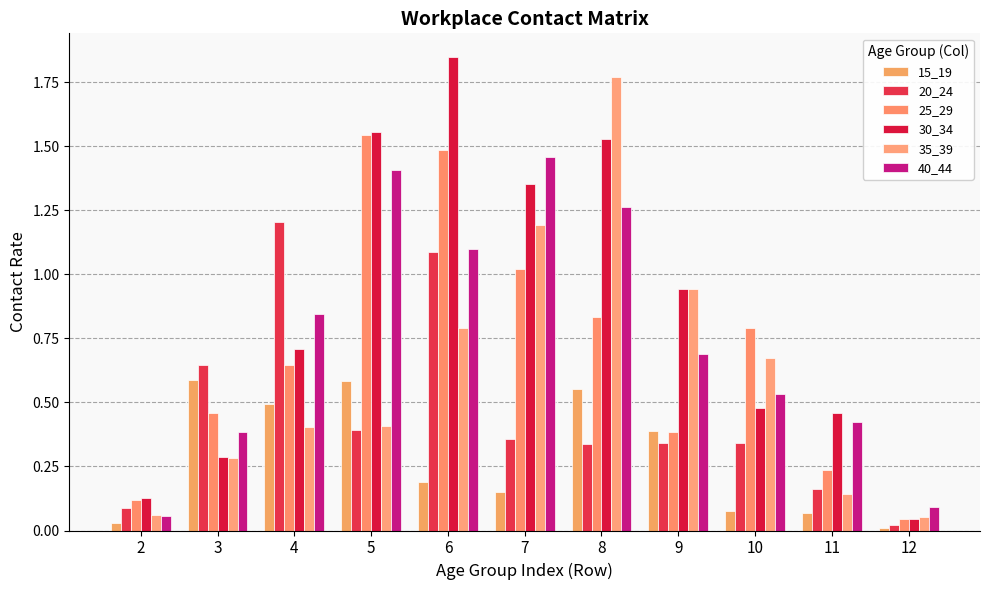

True or false: 30_34 has a value of 1.5 at 8.

True